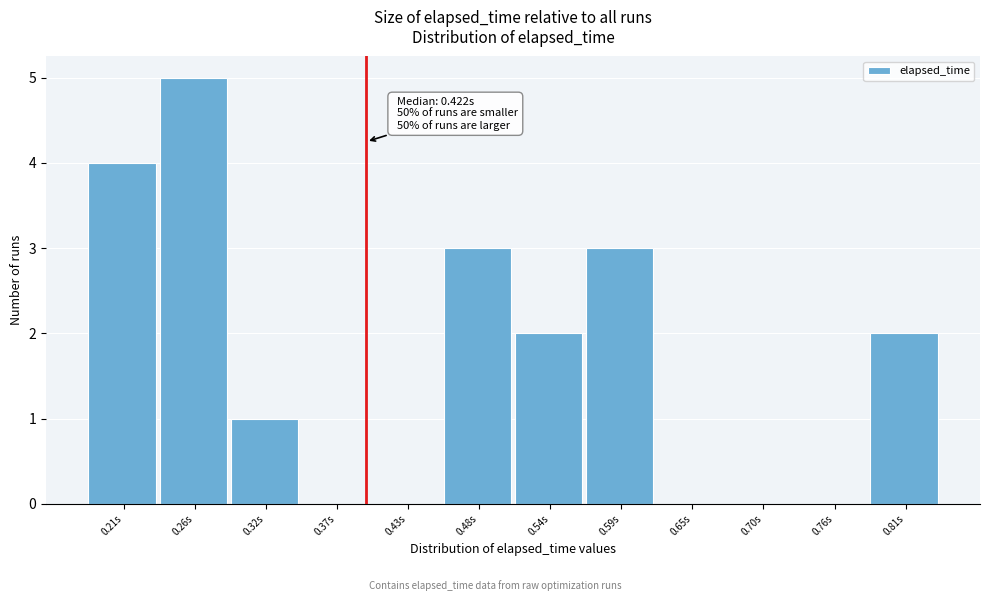

Reading left to right, extract all data points from this chart.

0.21s=4	0.26s=5	0.32s=1	0.37s=0	0.43s=0	0.48s=3	0.54s=2	0.59s=3	0.65s=0	0.70s=0	0.76s=0	0.81s=2